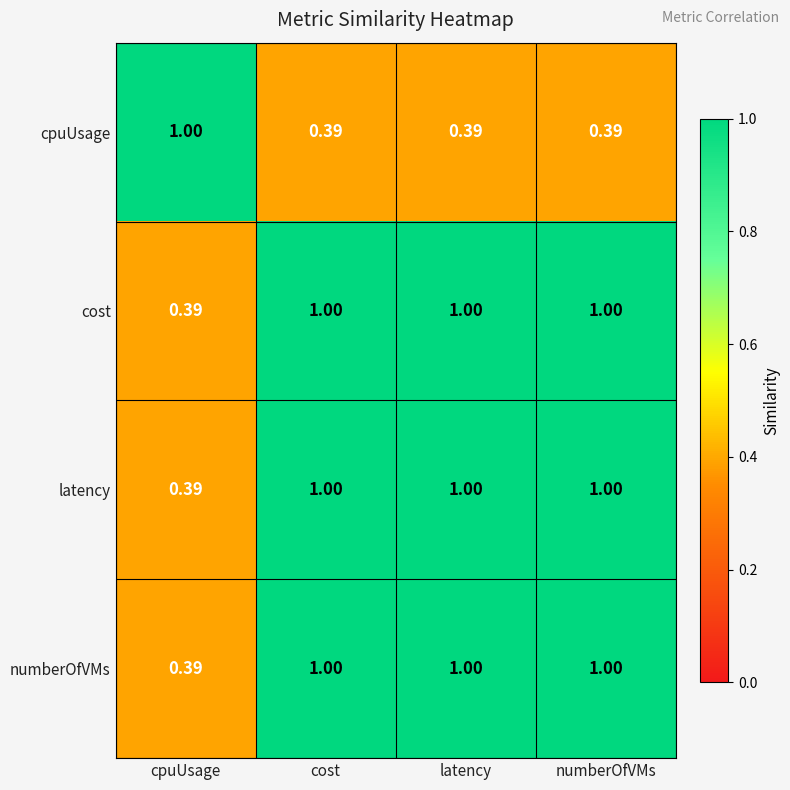

Which category has the highest value in the cpuUsage series?

cpuUsage